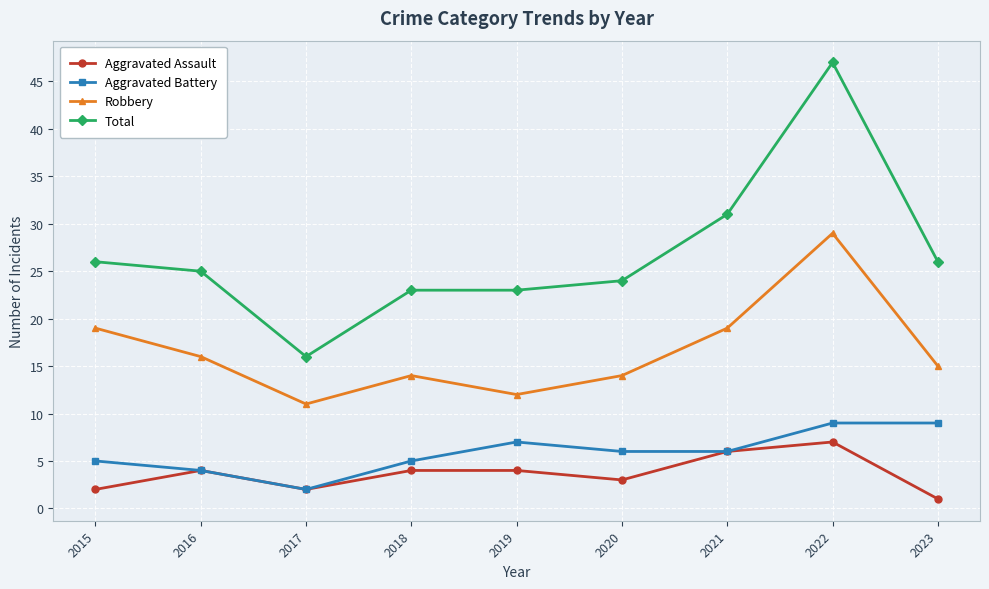

How many interior local valleys does the Robbery series have?

2